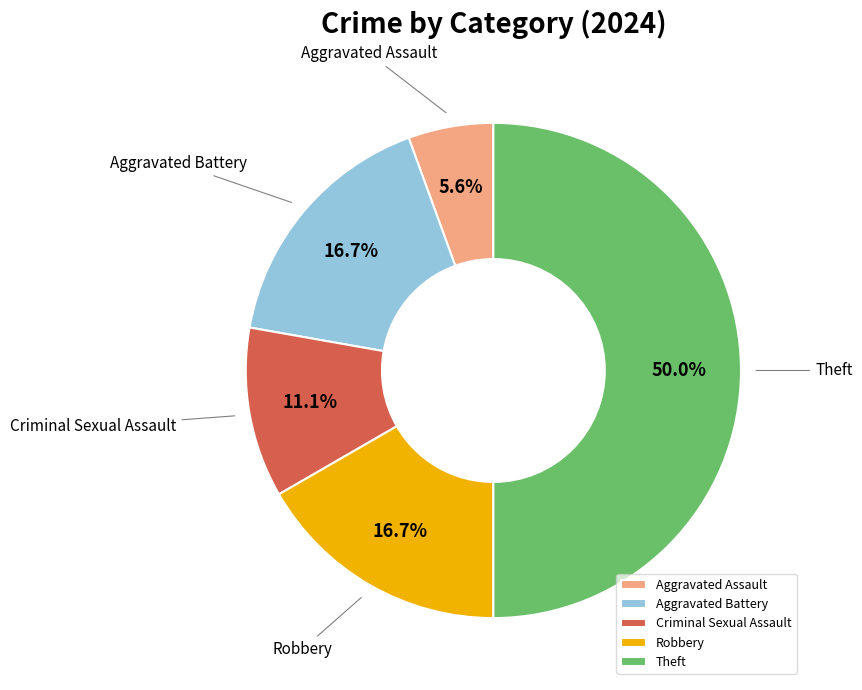

Is the sum of Aggravated Assault and Criminal Sexual Assault greater than half?

No